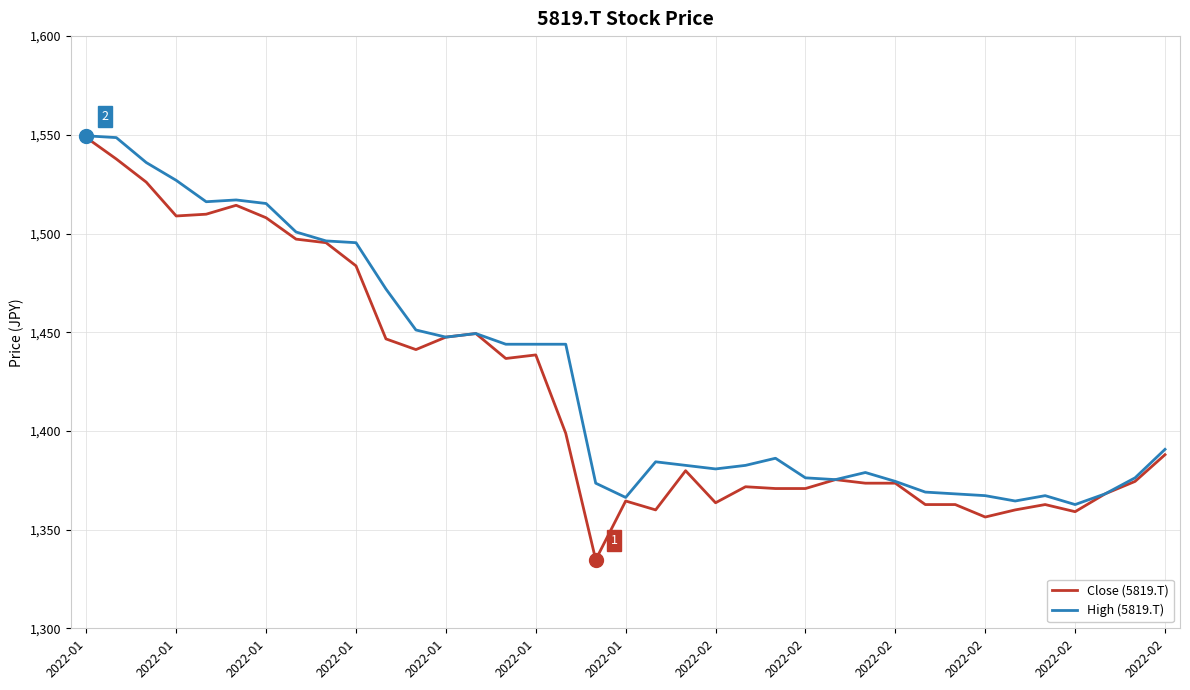

What is the highest value of the High (5819.T) series?

1549.5